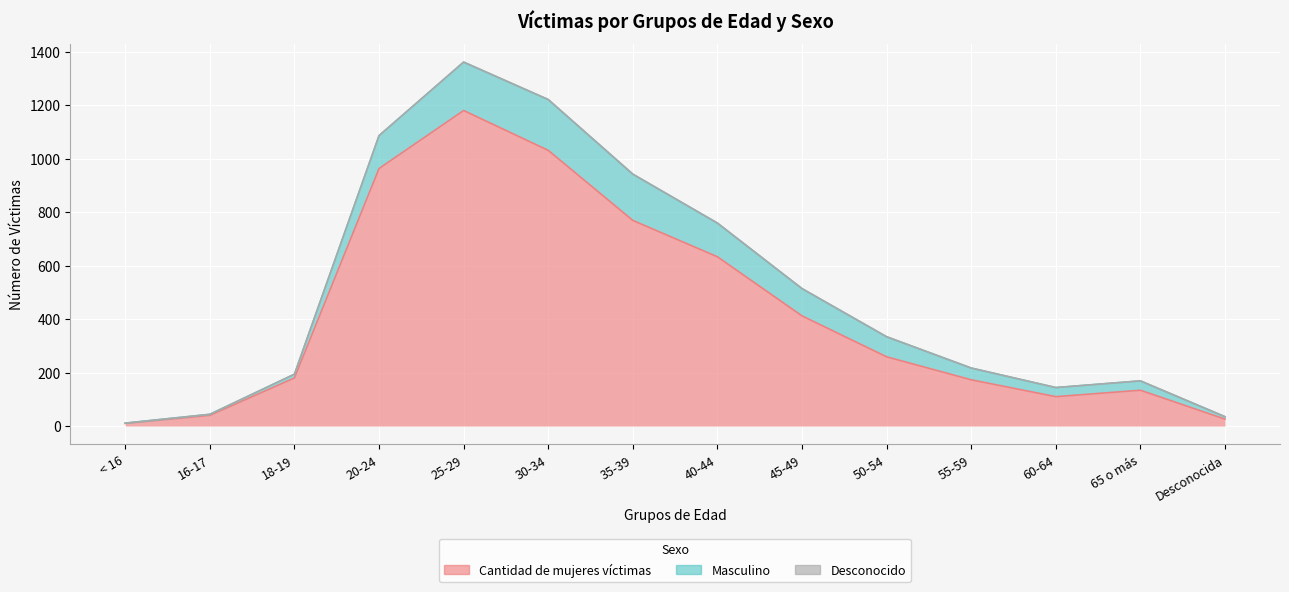

Which series has the largest range (max minus min)?

Cantidad de mujeres víctimas